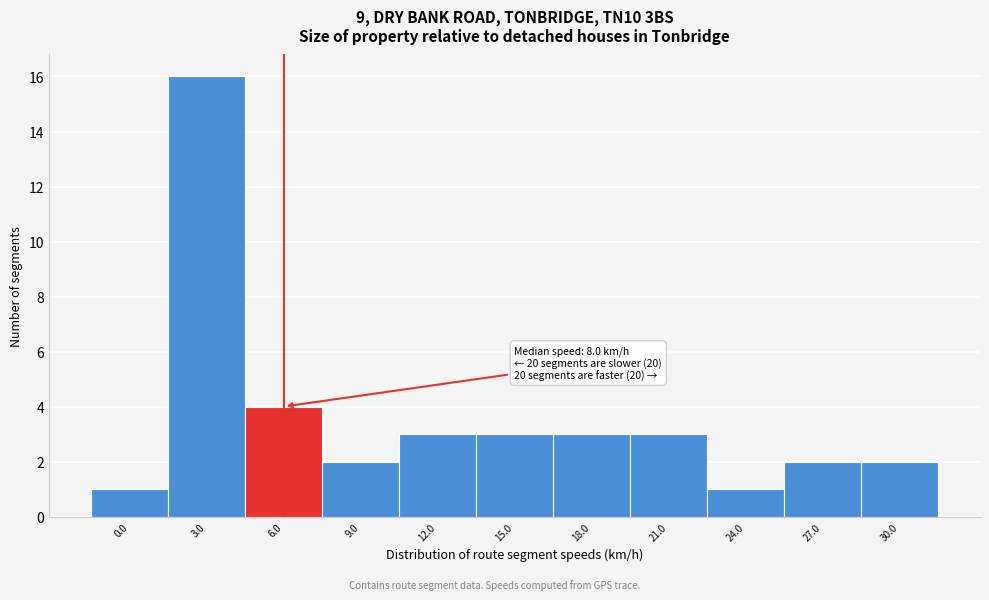

Reading left to right, what are all the values shown in this chart?

1	16	4	2	3	3	3	3	1	2	2